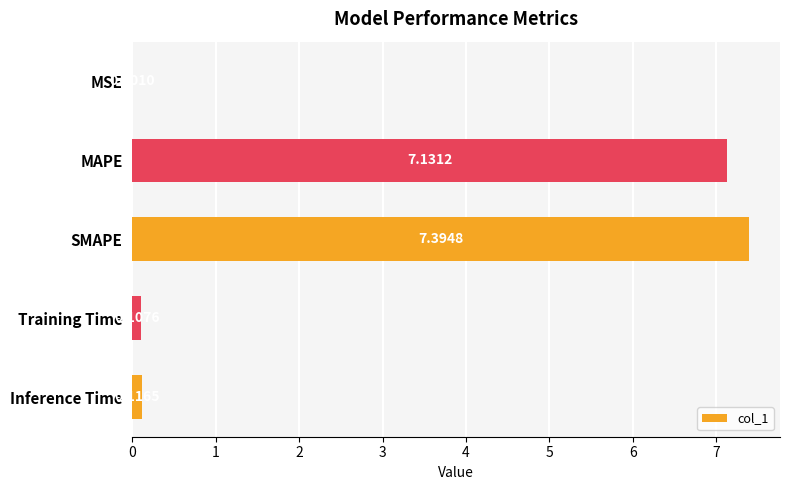

What is the change in value from SMAPE to Training Time?

-7.3